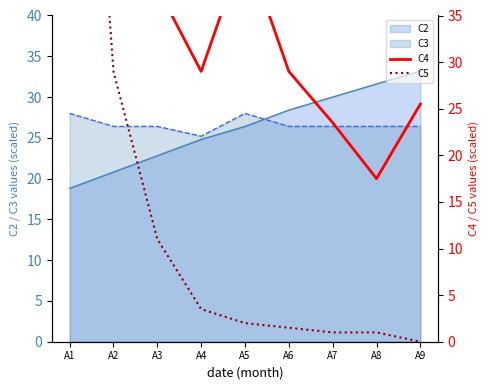

True or false: C5 has a value of 31.9 at A9.

False